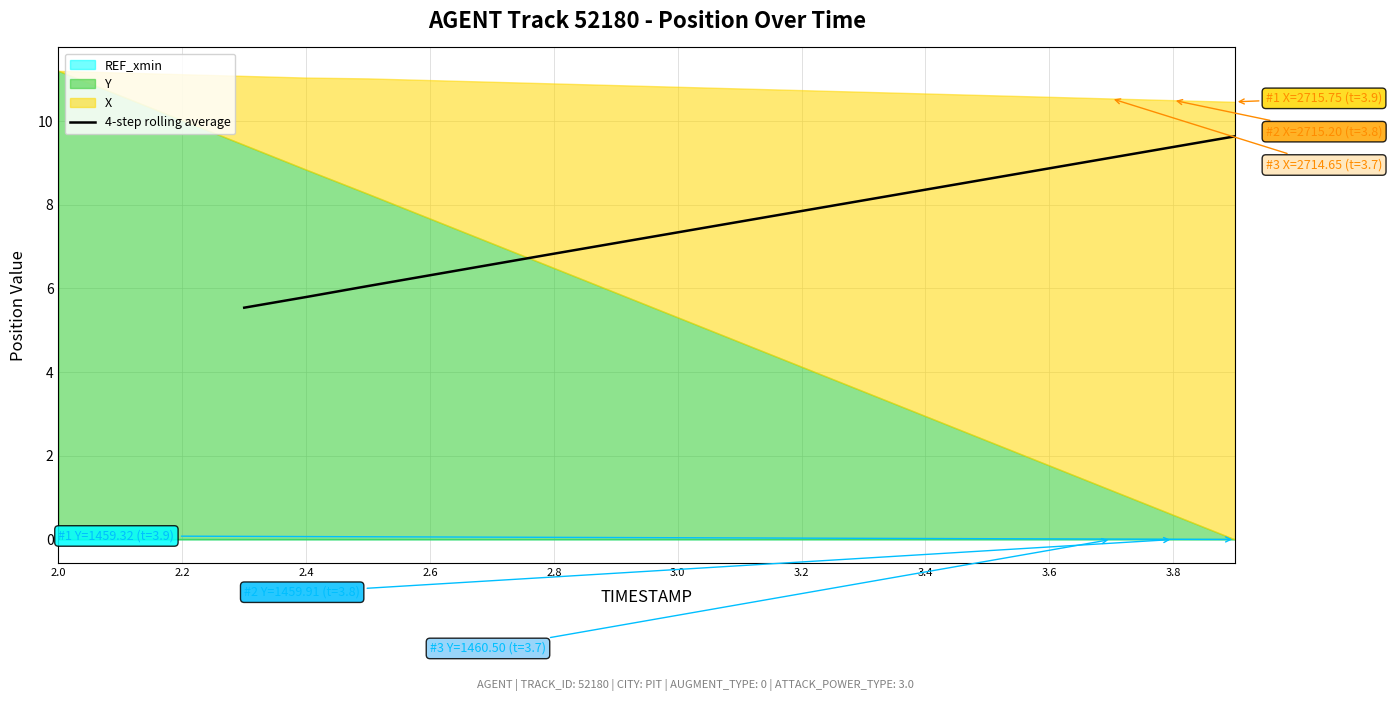

Does the chart have visible grid lines?

Yes